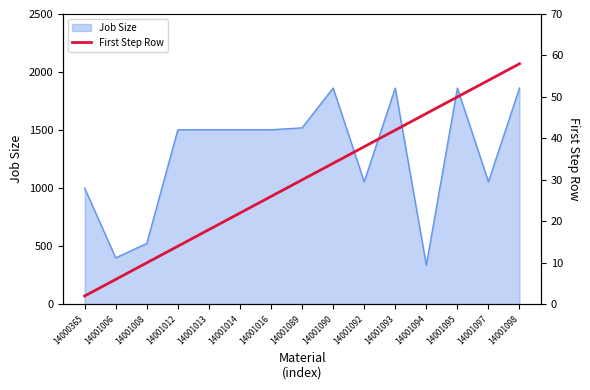

At which label does Job Size reach its minimum?

14001094